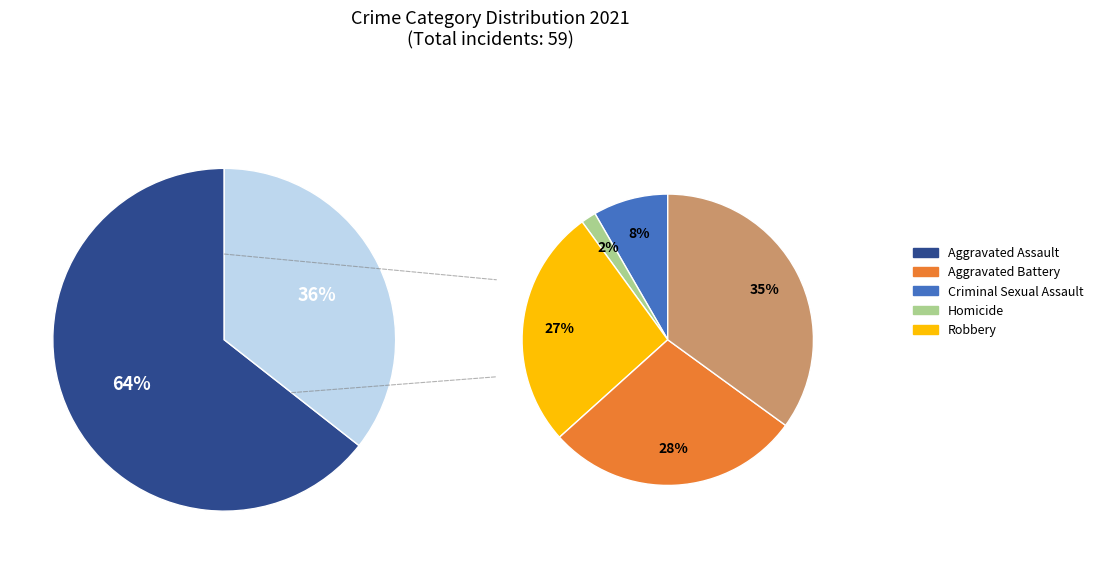

Is it true that 1 is 28% of the pie?

True